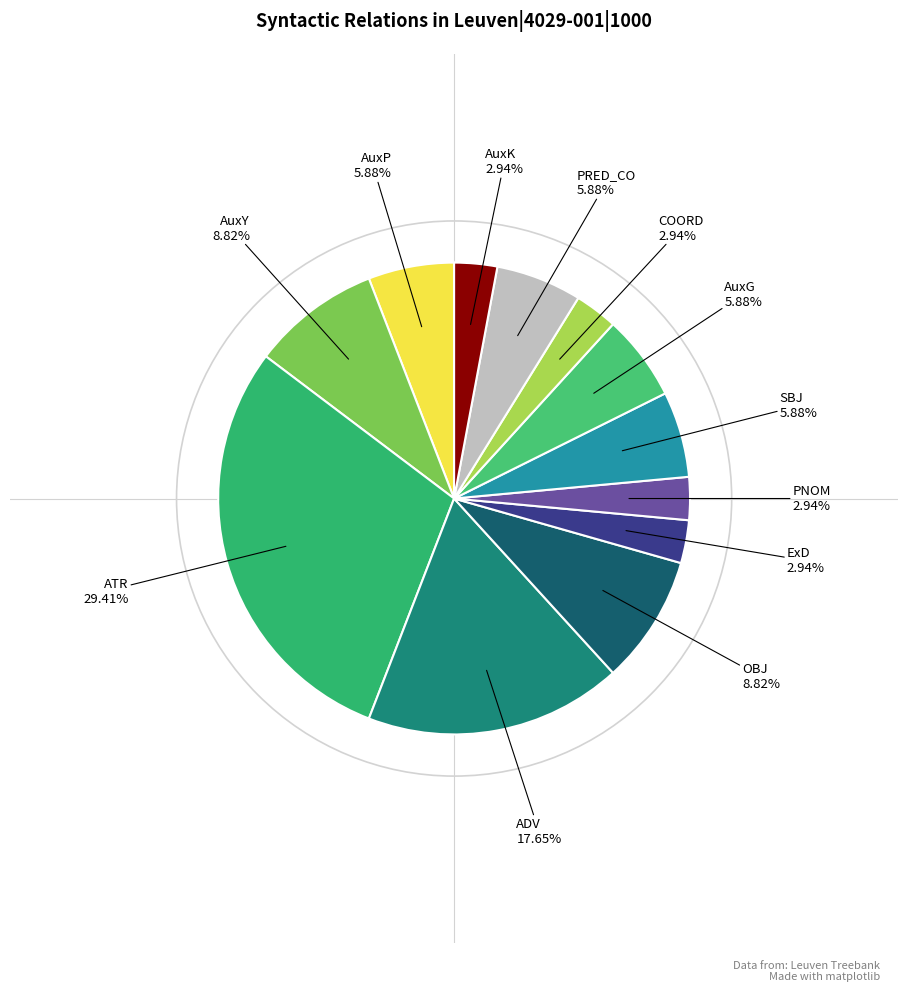

Is it true that ADV is 18% of the pie?

True